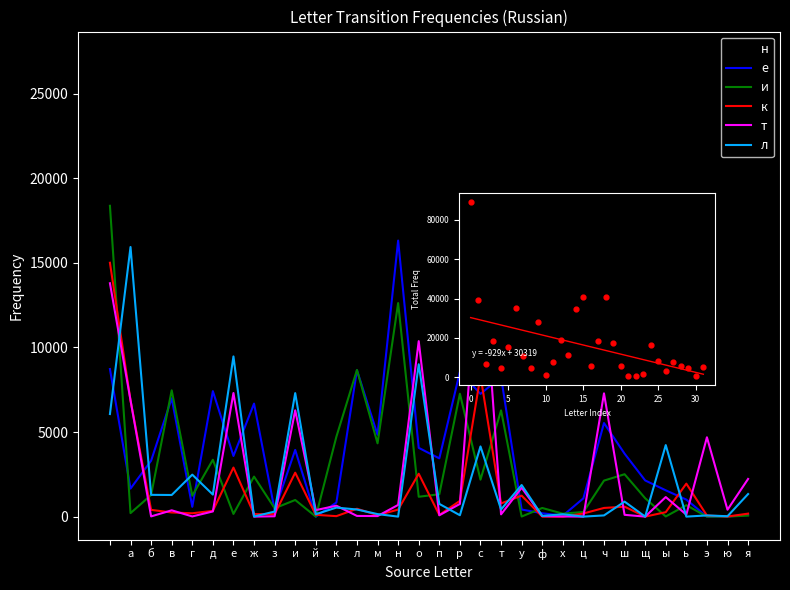

Which series contains the lowest Y value?

н